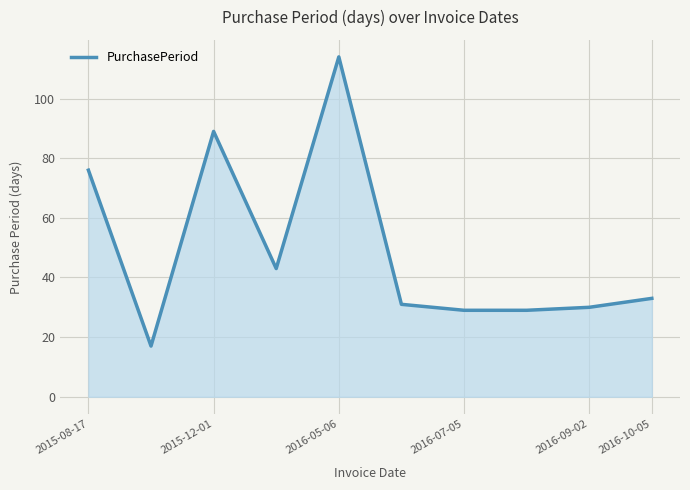

What is the maximum value shown in the chart?

114